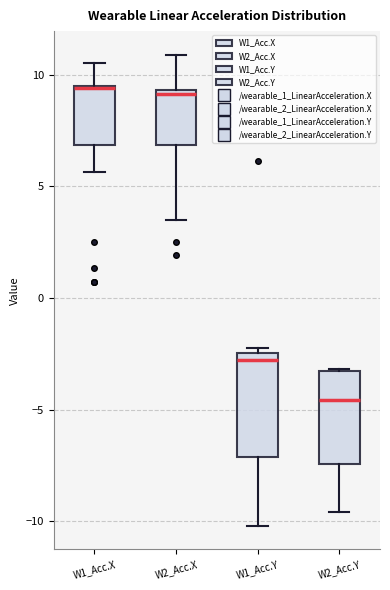

Comparing the boxes themselves (not the whiskers), which one is the tallest?

W1_Acc.Y